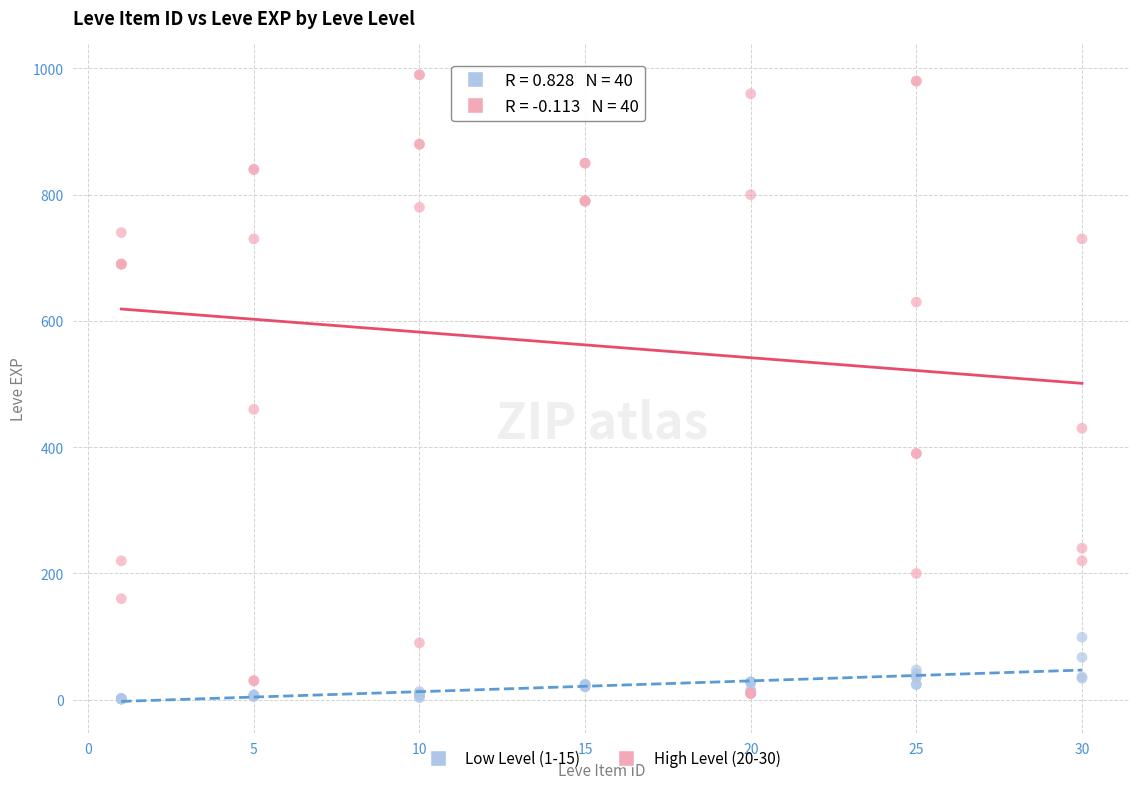

Which series has the largest Y range (max minus min)?

High Level (20-30)